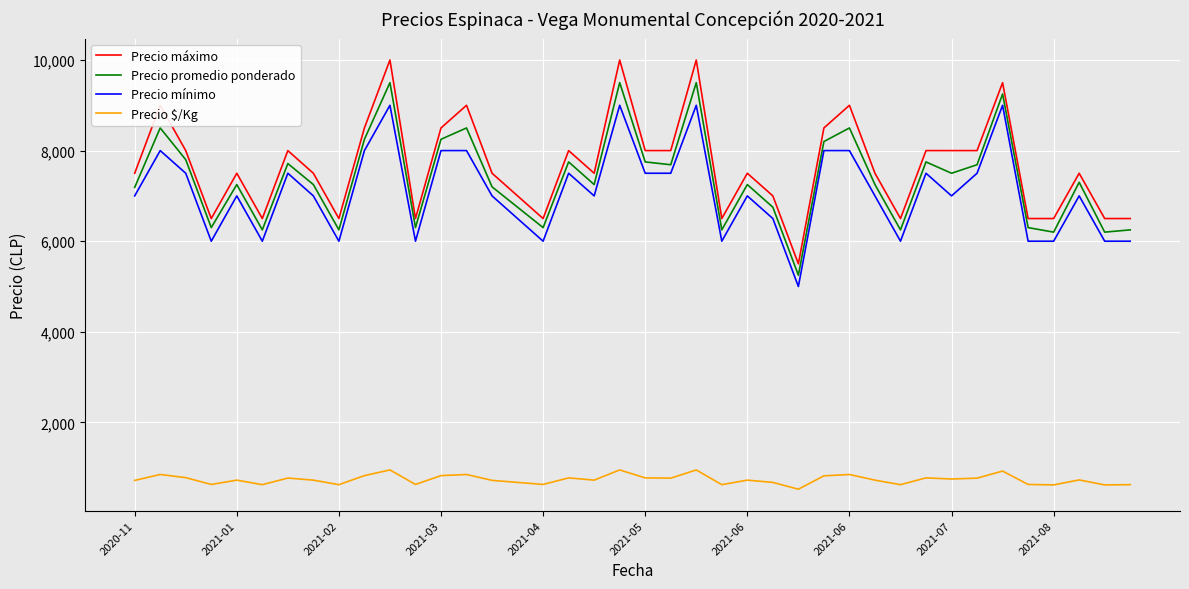

List the series in order of their peak value, highest first.

Precio máximo, Precio promedio ponderado, Precio mínimo, Precio $/Kg